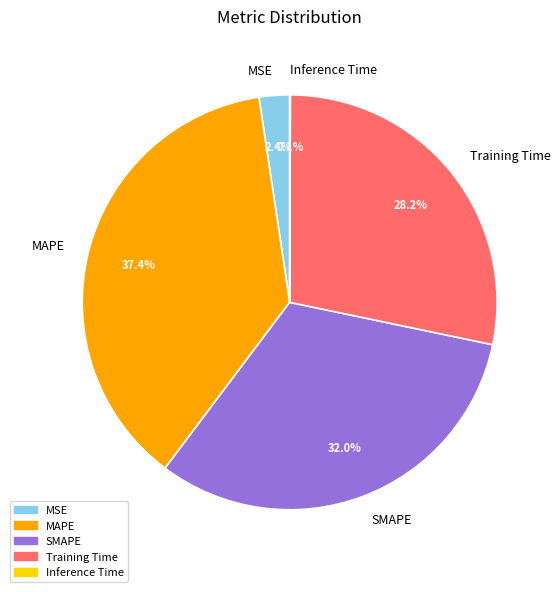

What percentage is the MAPE slice, to the nearest percent?

37%